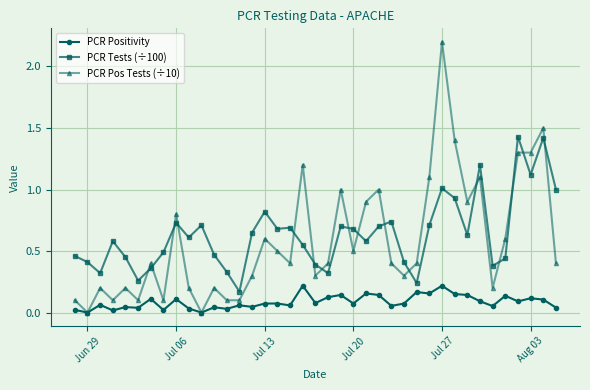

True or false: PCR Tests (÷100) and PCR Positivity cross at least once.

False